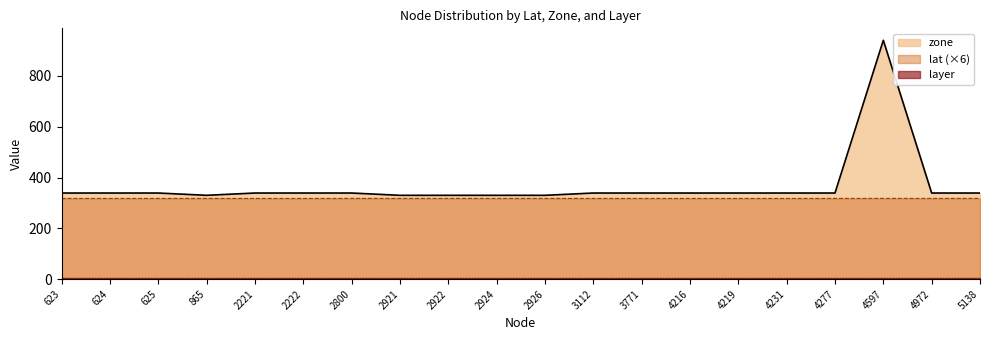

What is the total value across all series at 2922?

652.8